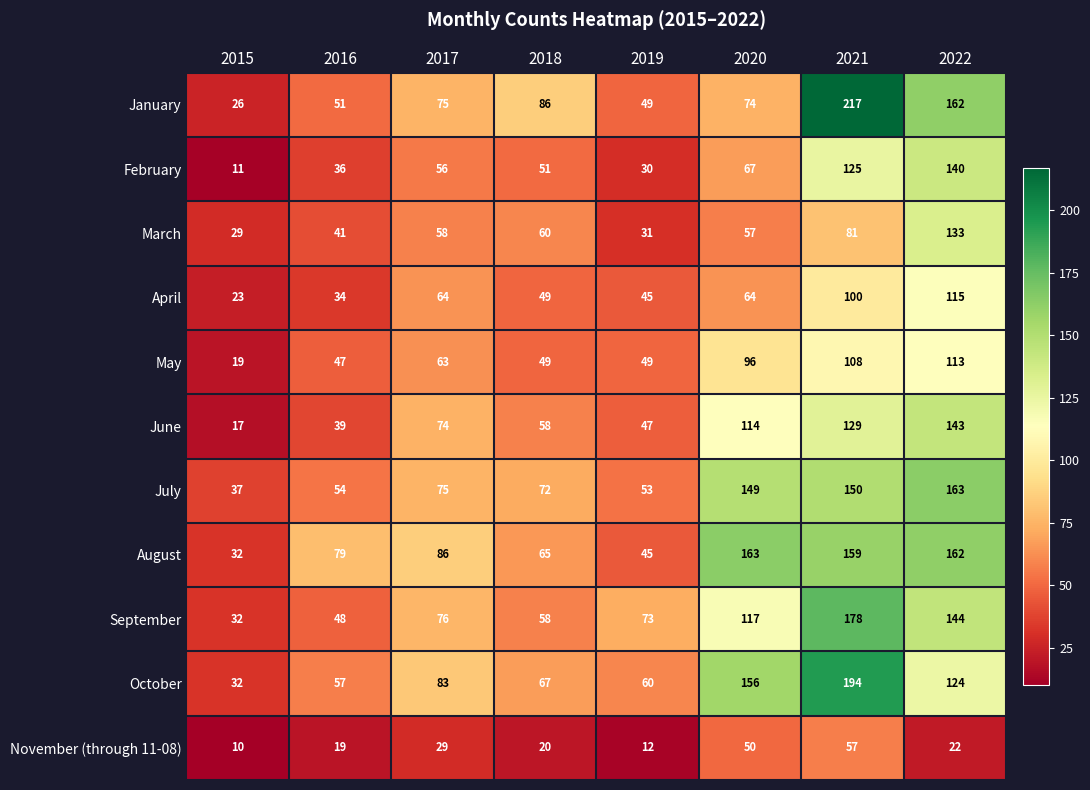

What is the difference between the maximum and minimum values in the April series?

92